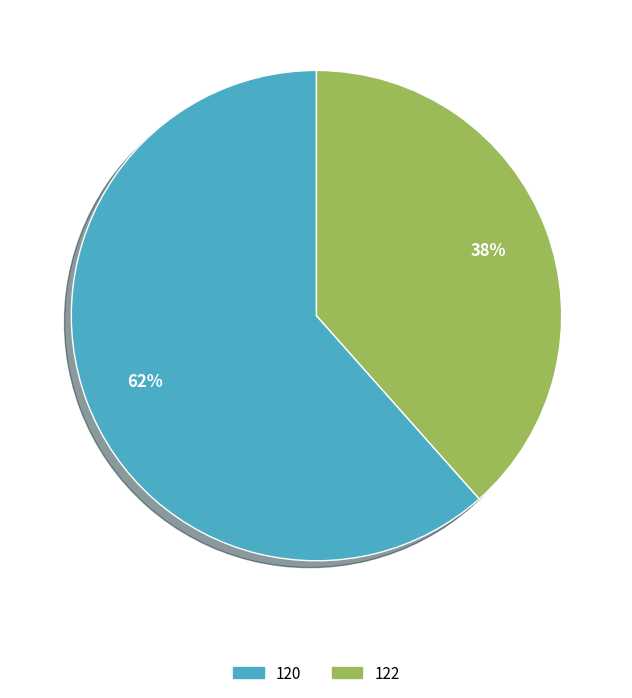

To the nearest percent, what is the combined percentage of 122 and 120?

100%